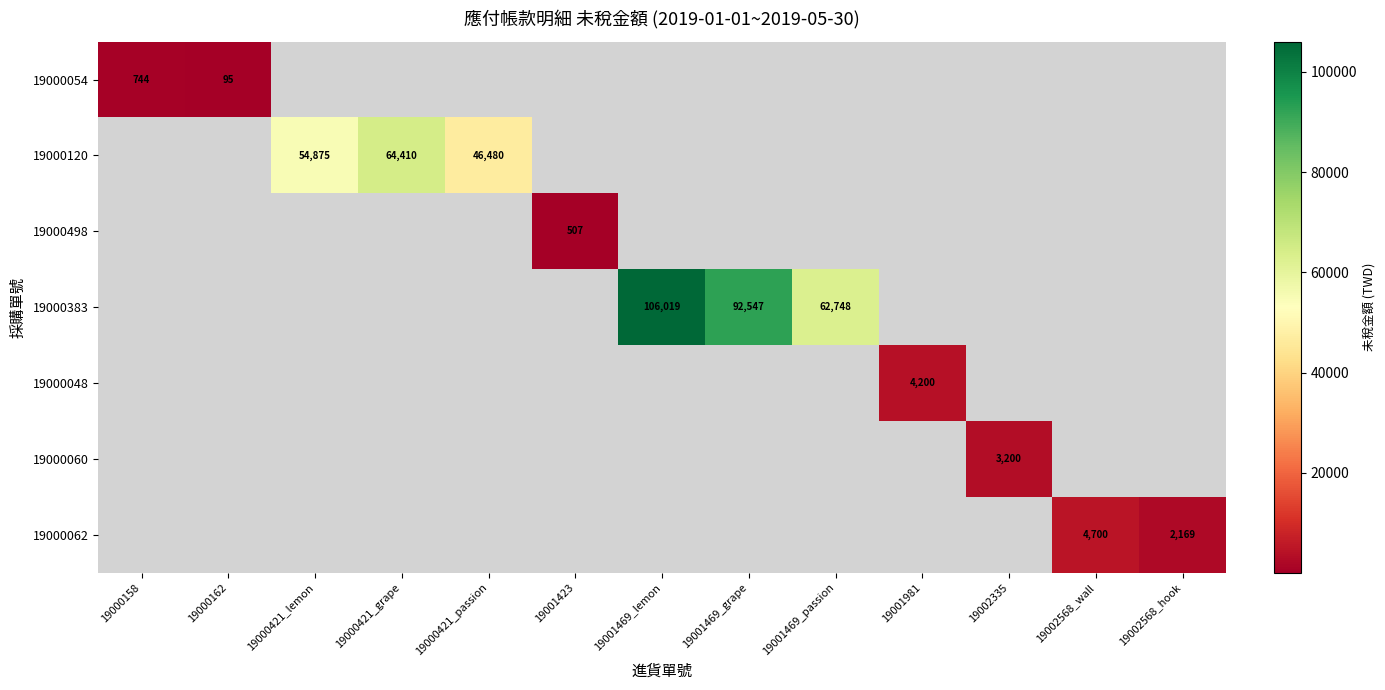

The value of 19000383 at 19001469_lemon is 39699. True or false?

False